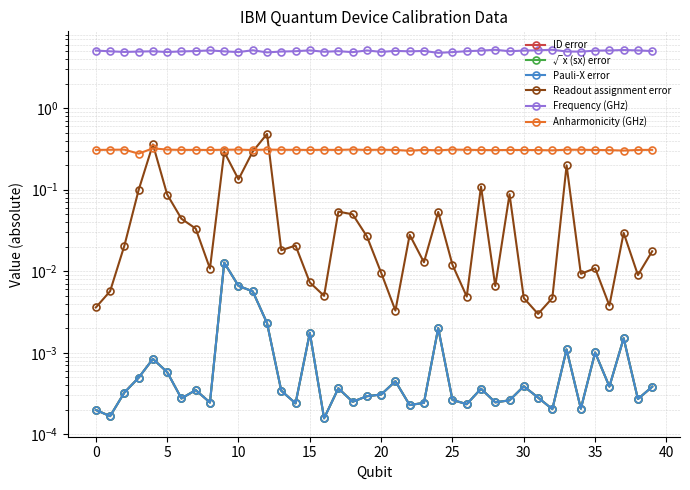

True or false: Anharmonicity (GHz) and ID error cross at least once.

False